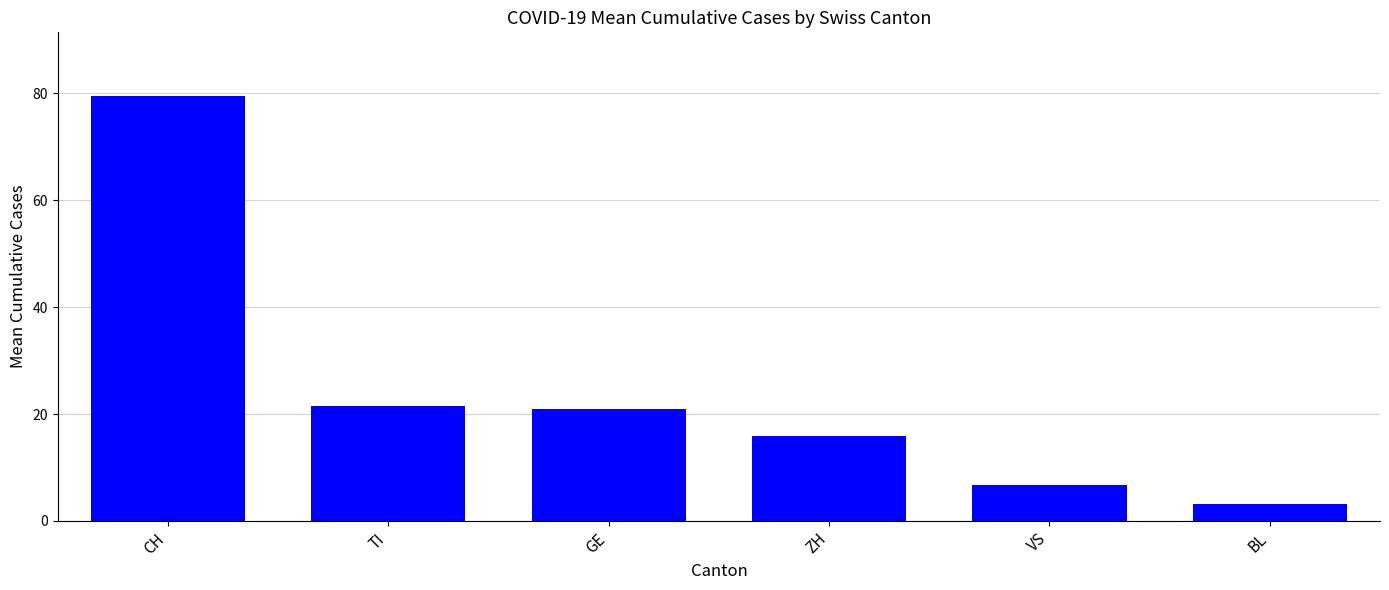

What is the approximate value at ZH?

15.8